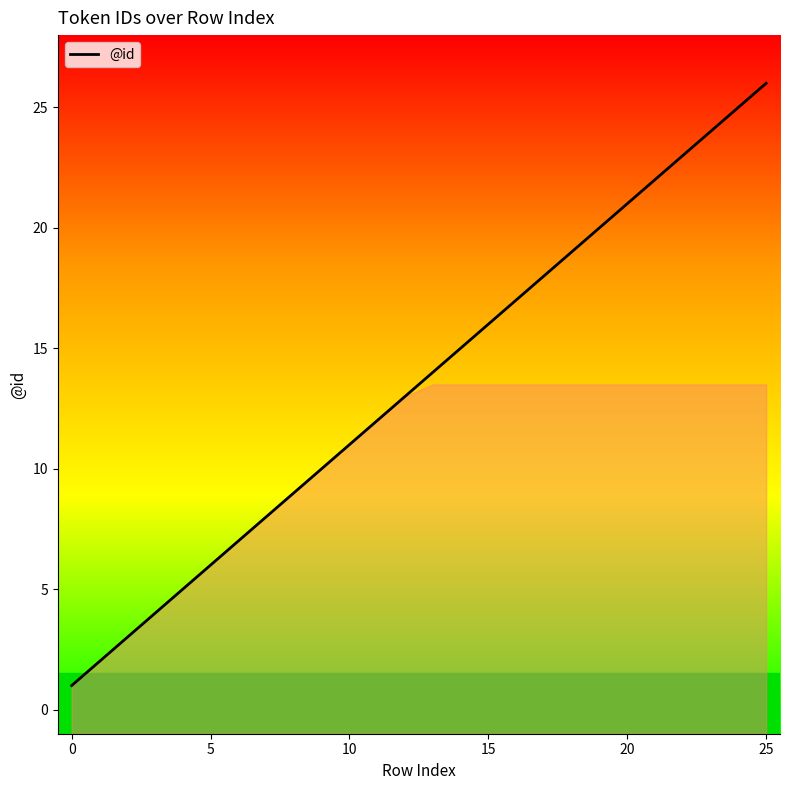

True or false: the data shows 8 at 14.

False